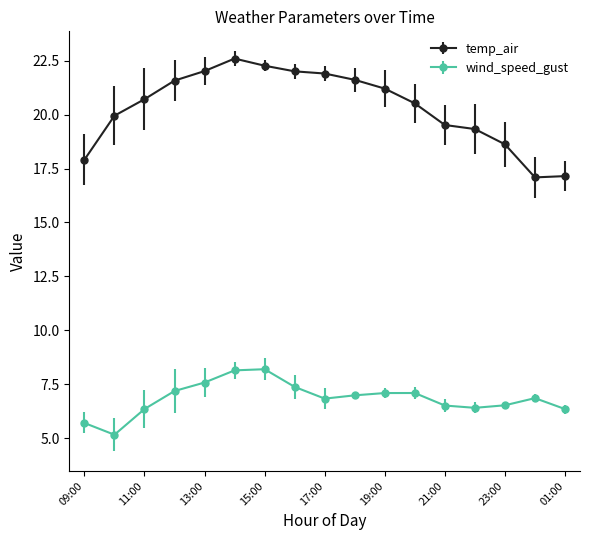

True or false: wind_speed_gust and temp_air cross at least once.

False